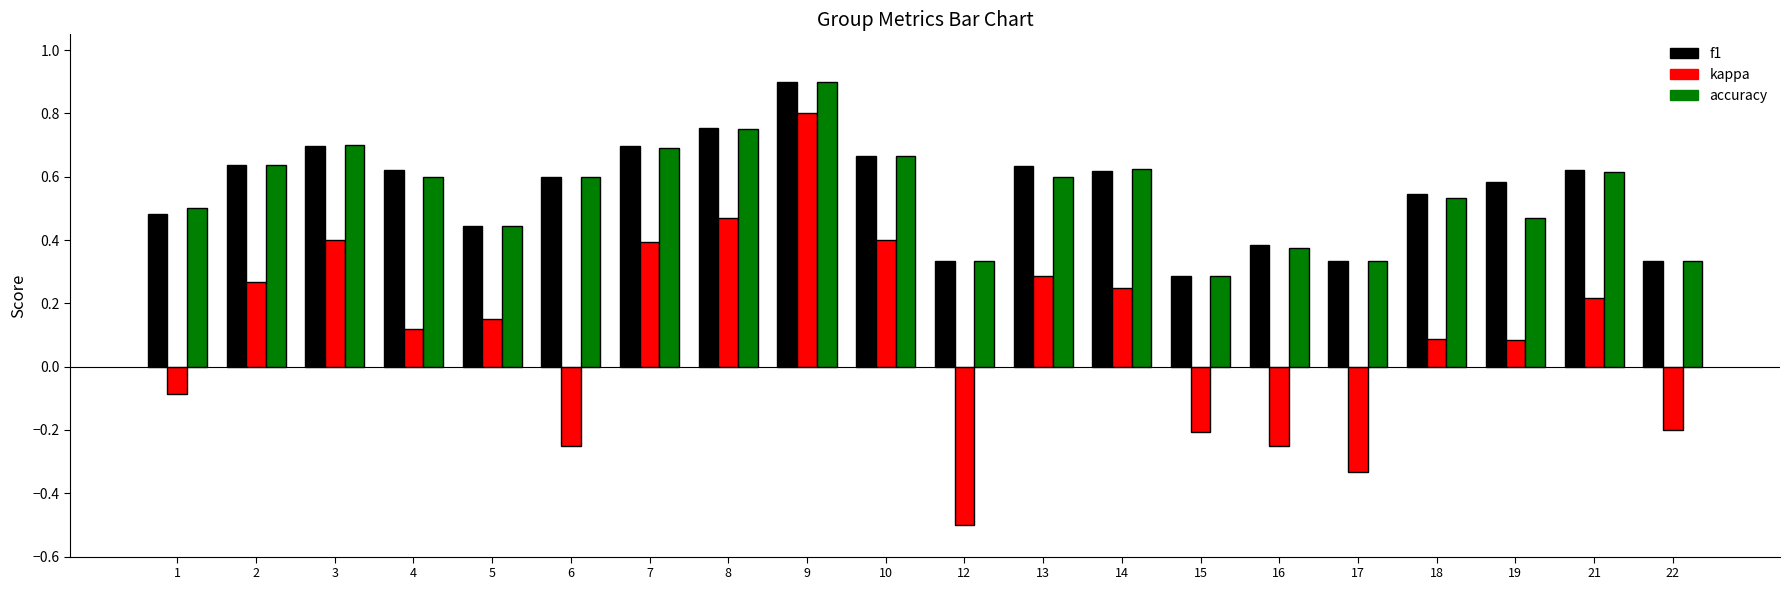

Which category has the highest value in the accuracy series?

9